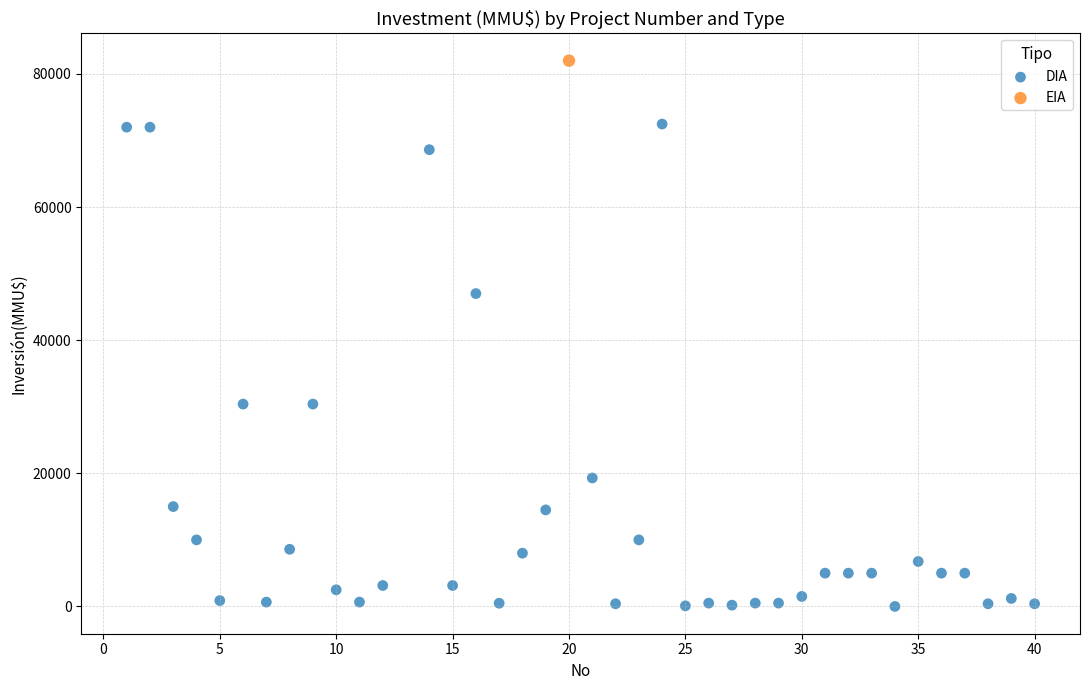

What are all the series names shown in the legend?

DIA, EIA